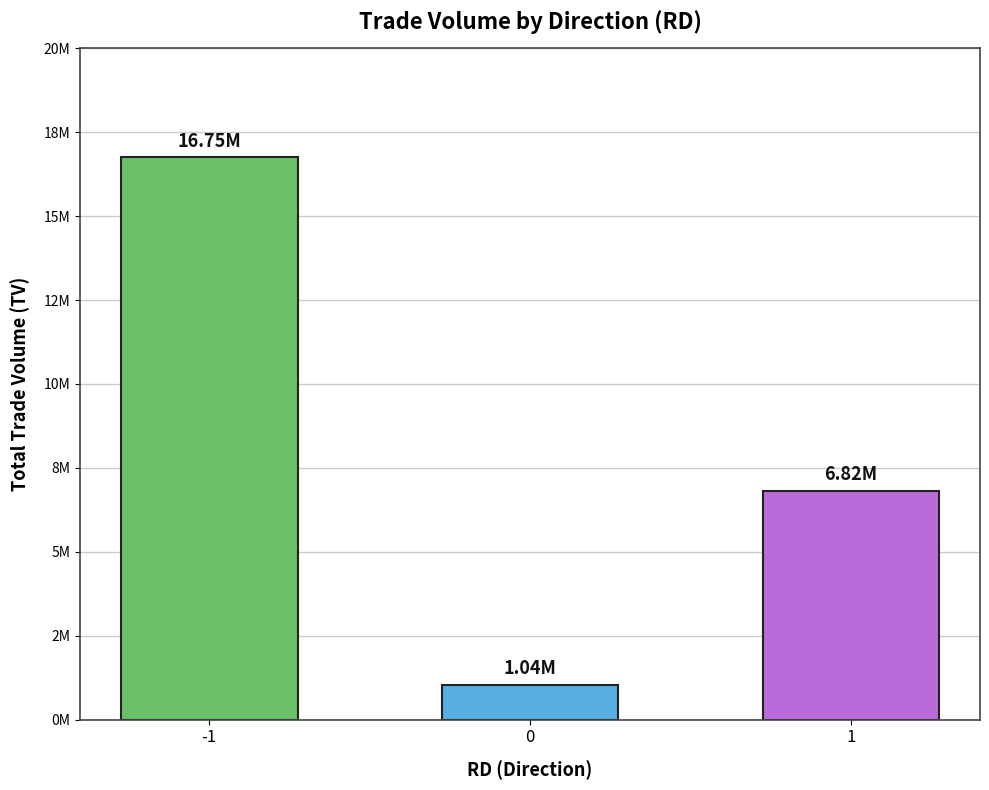

What is the change in value from -1 to 0?

-15716000